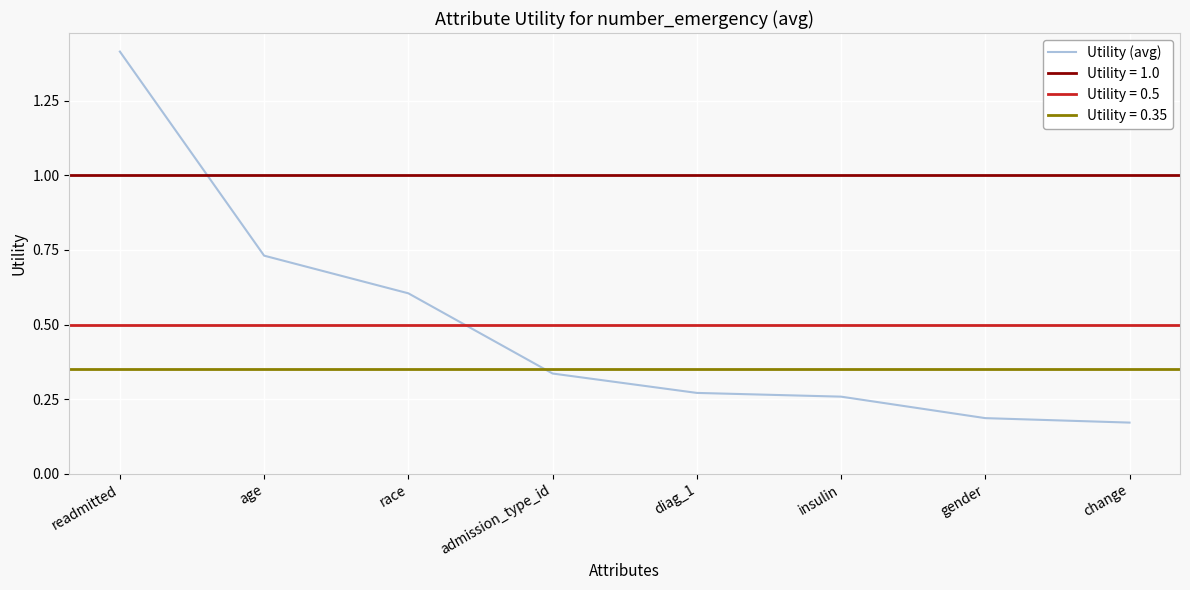

How many data points does each series have?

8